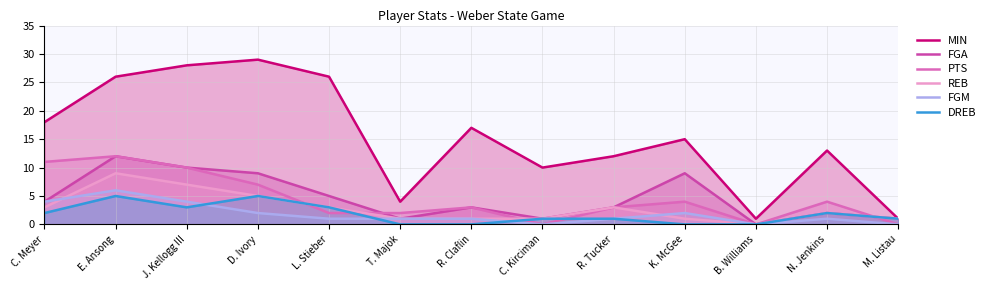

What position from the left is K. McGee?

10